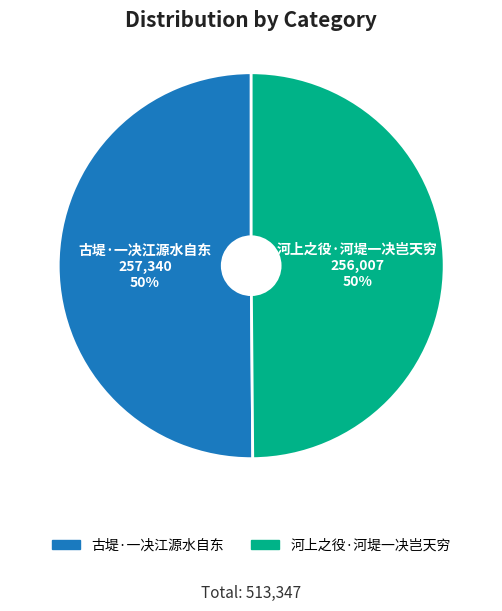

Do 河上之役·河堤一决岂天穷 and 古堤·一决江源水自东 together represent more than half of the pie?

Yes